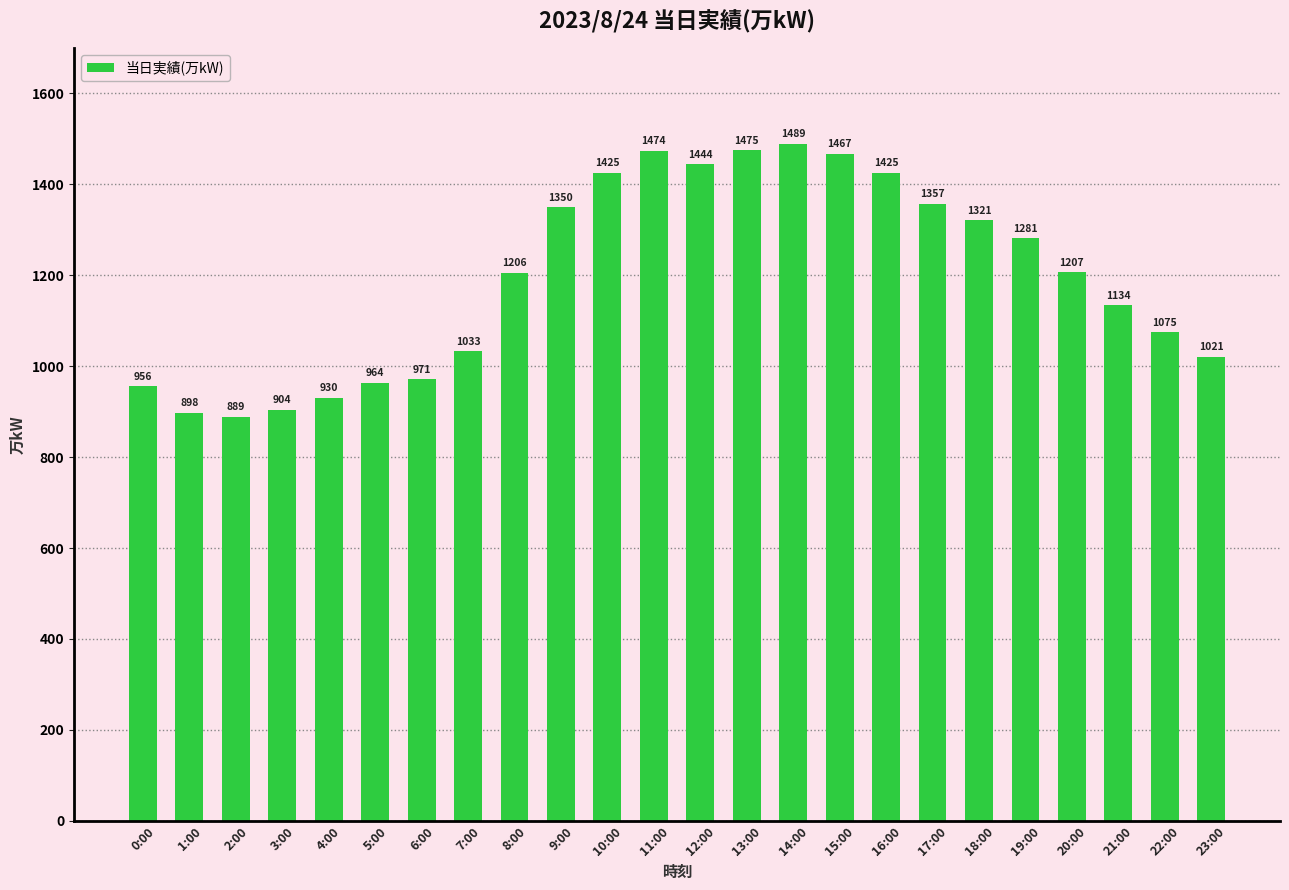

How many data points does each series have?

24